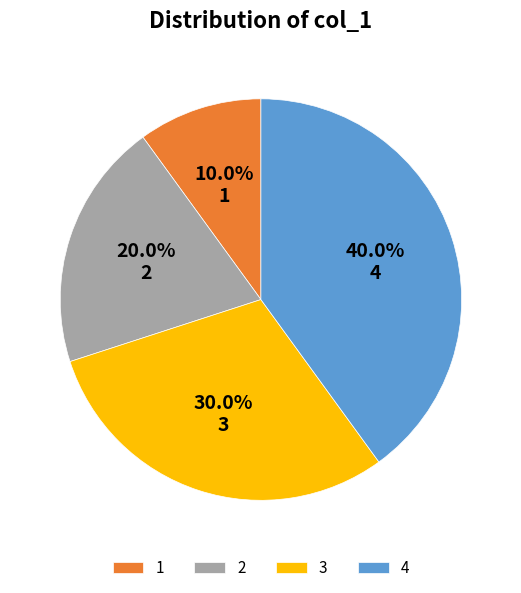

What percentage is the 2 slice, to the nearest percent?

20%